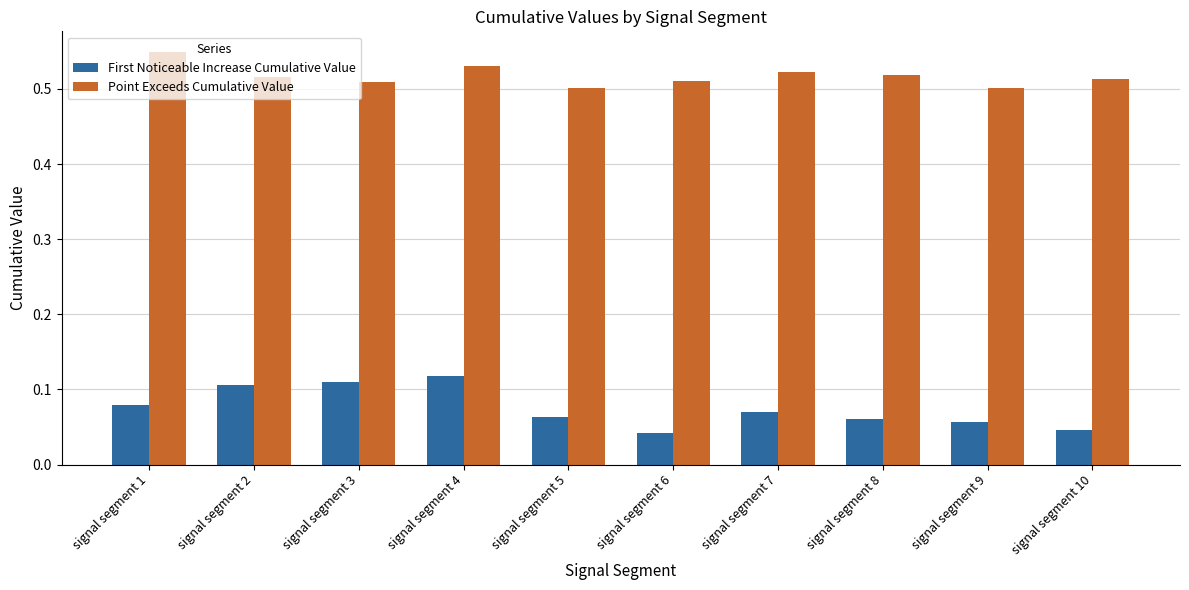

What is the spread (max minus min) of values at signal segment 9?

0.4